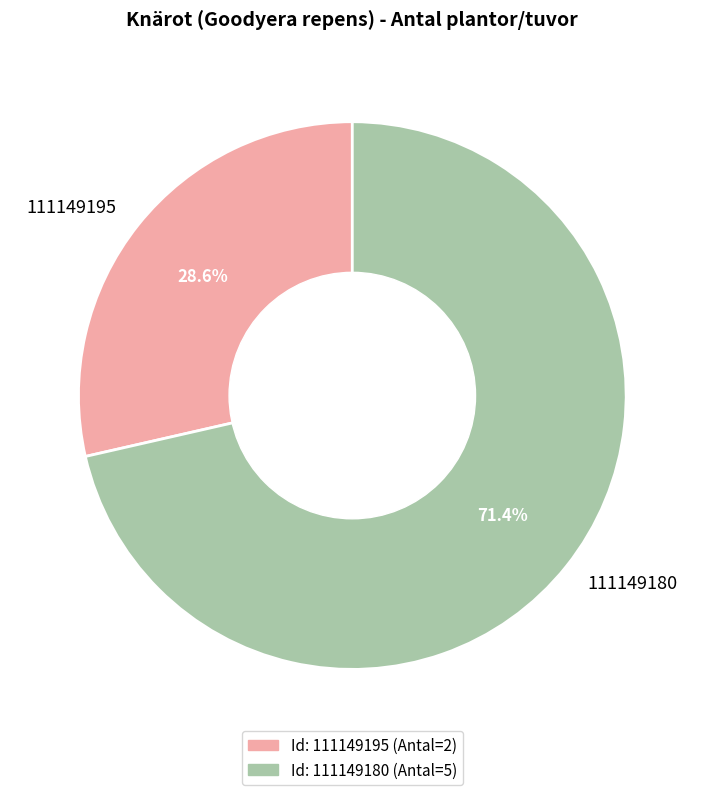

Approximately how many times larger is the value at 111149180 compared to 111149195?

2.5